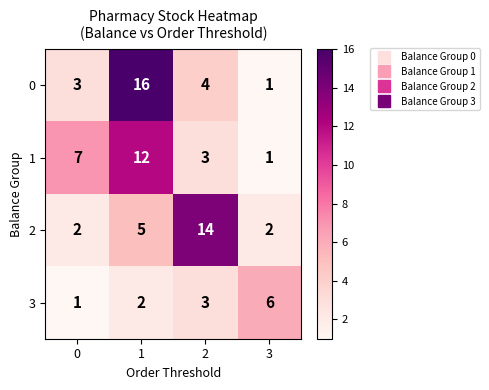

Which series changed the most between 0 and 2?

2